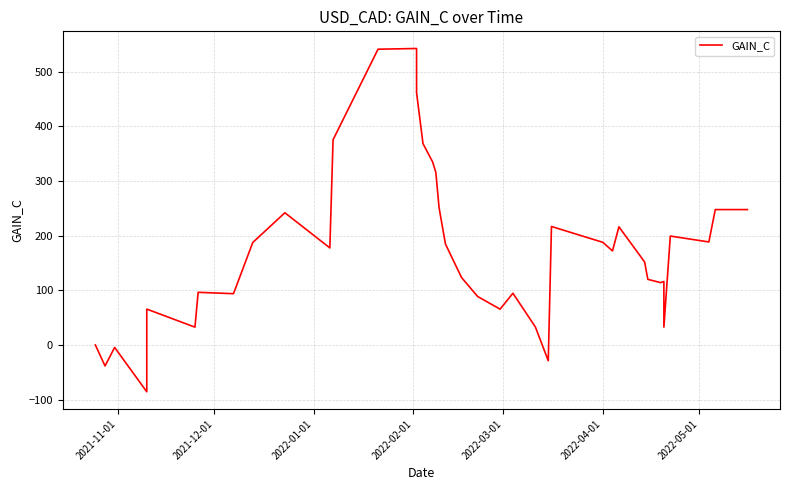

How many points are lower than both their immediate neighbors (excluding endpoints)?

11